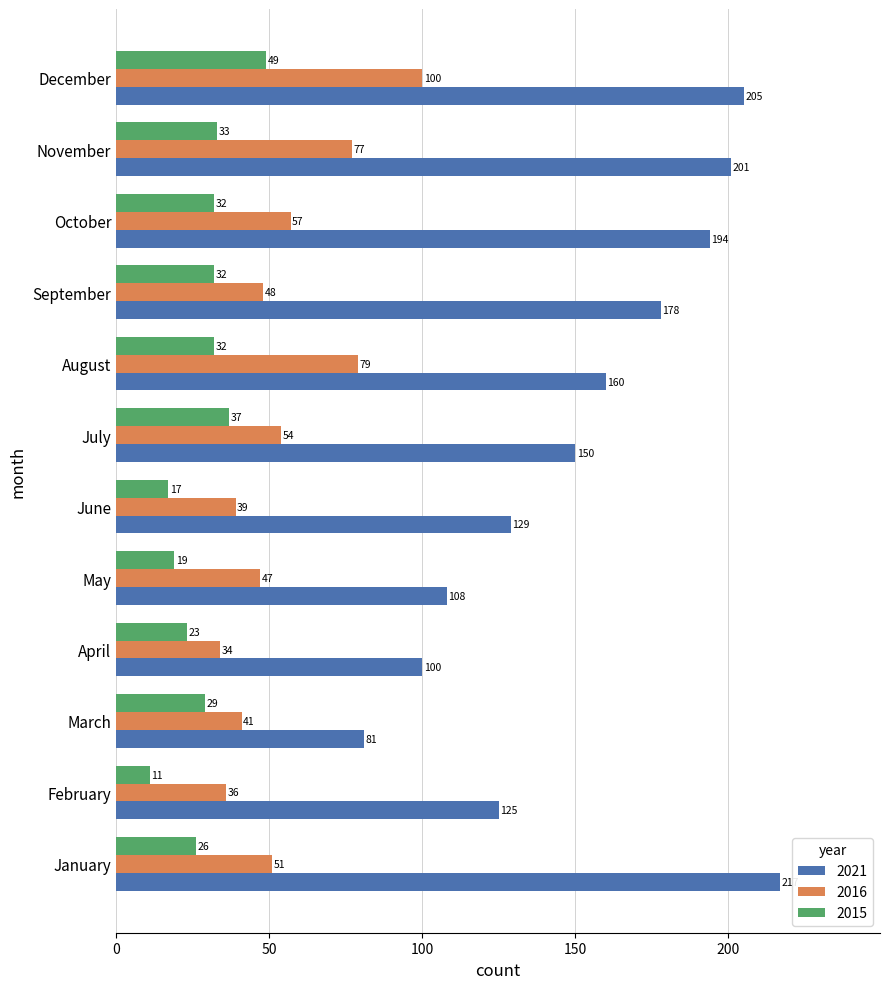

Between January and March, which series saw the biggest shift?

2021